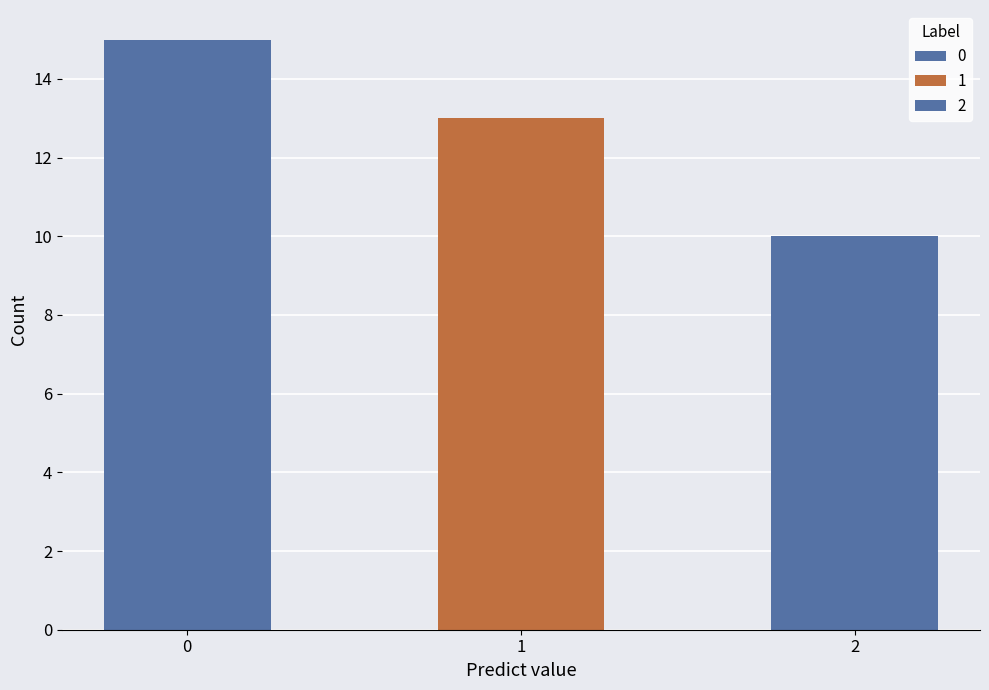

What is the value of the 3rd bar from the left?

10